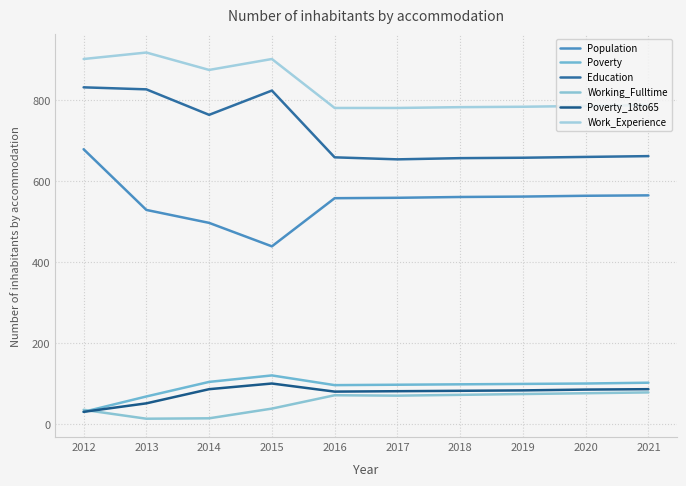

Reading right to left, transcribe all the data shown in this chart.

Population: 565	564	562	561	559	558	439	497	529	679
Poverty: 102	100	99	98	97	96	120	104	68	30
Education: 662	660	658	657	654	659	824	764	827	832
Working_Fulltime: 78	76	74	72	70	71	38	14	13	35
Poverty_18to65: 86	85	83	82	81	80	100	86	51	30
Work_Experience: 788	786	784	783	781	781	902	875	918	902